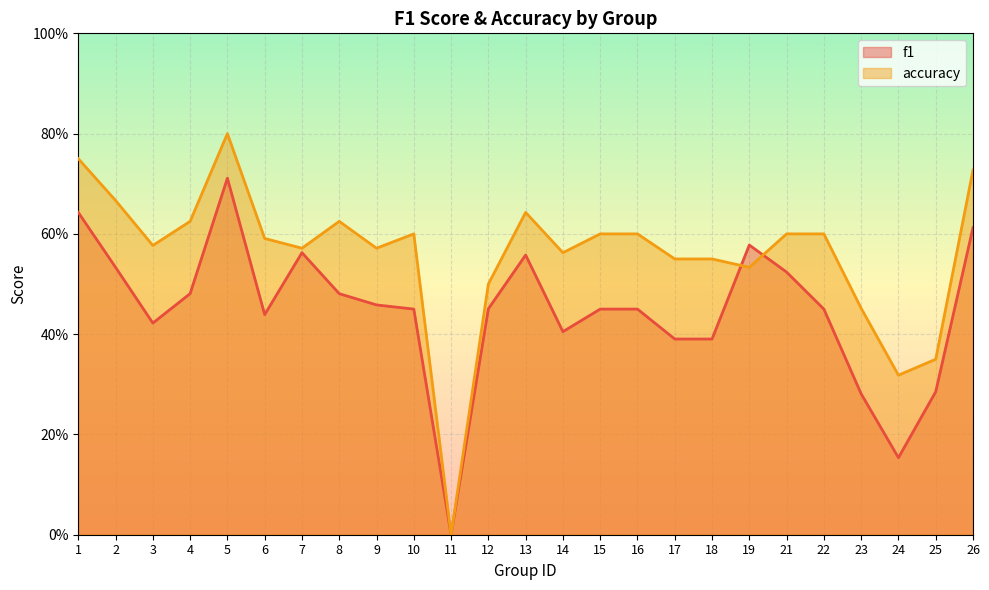

Reading left to right, extract all data points from this chart.

f1: 0.6	0.5	0.4	0.5	0.7	0.4	0.6	0.5	0.5	0.5	0.0	0.5	0.6	0.4	0.5	0.5	0.4	0.4	0.6	0.5	0.5	0.3	0.2	0.3	0.6
accuracy: 0.8	0.7	0.6	0.6	0.8	0.6	0.6	0.6	0.6	0.6	0.0	0.5	0.6	0.6	0.6	0.6	0.6	0.6	0.5	0.6	0.6	0.5	0.3	0.3	0.7